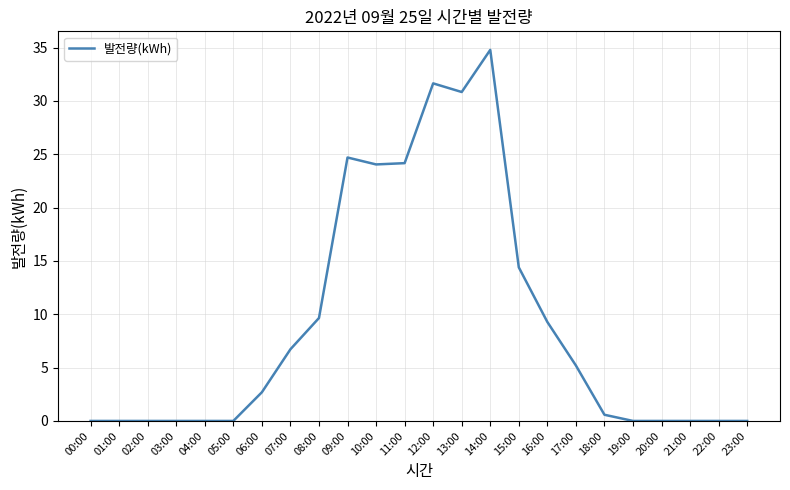

At which label is the value closest to 17?

15:00